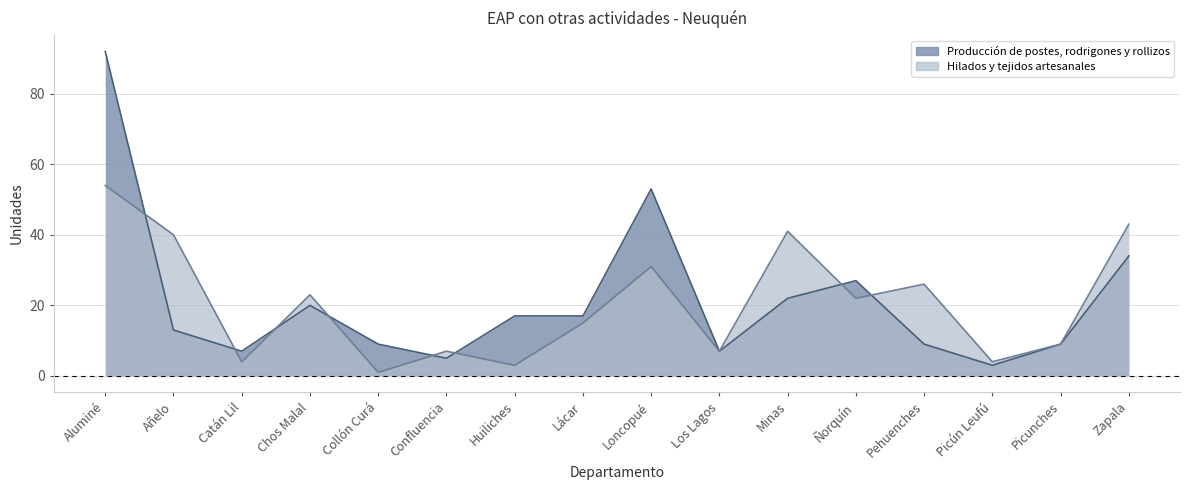

Which category has the highest value in the Producción de postes, rodrigones y rollizos series?

Aluminé